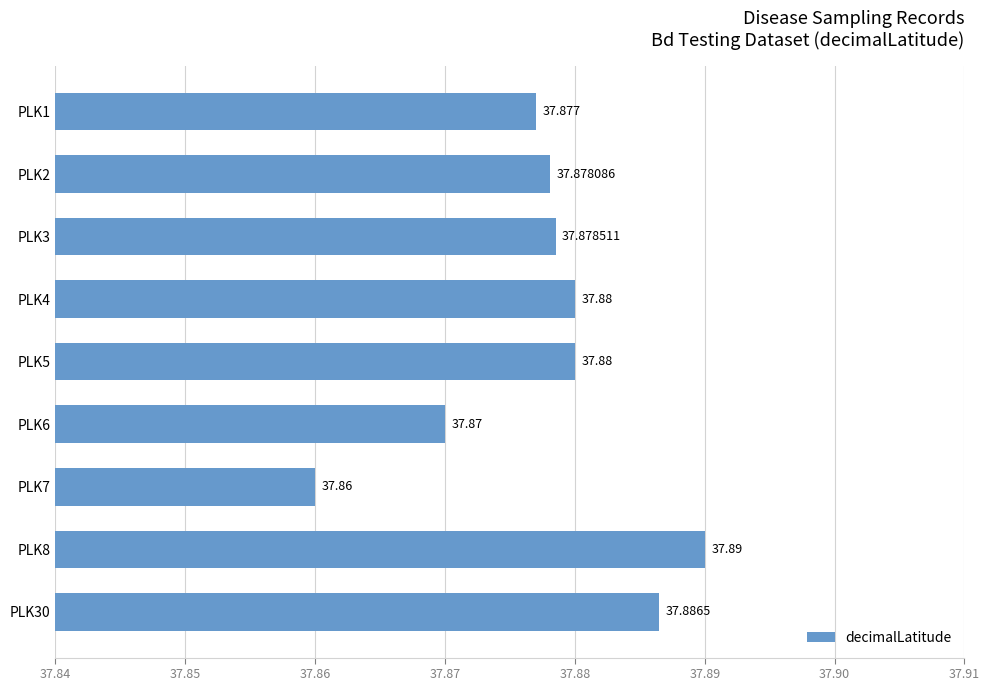

Are the bars horizontal?

Yes